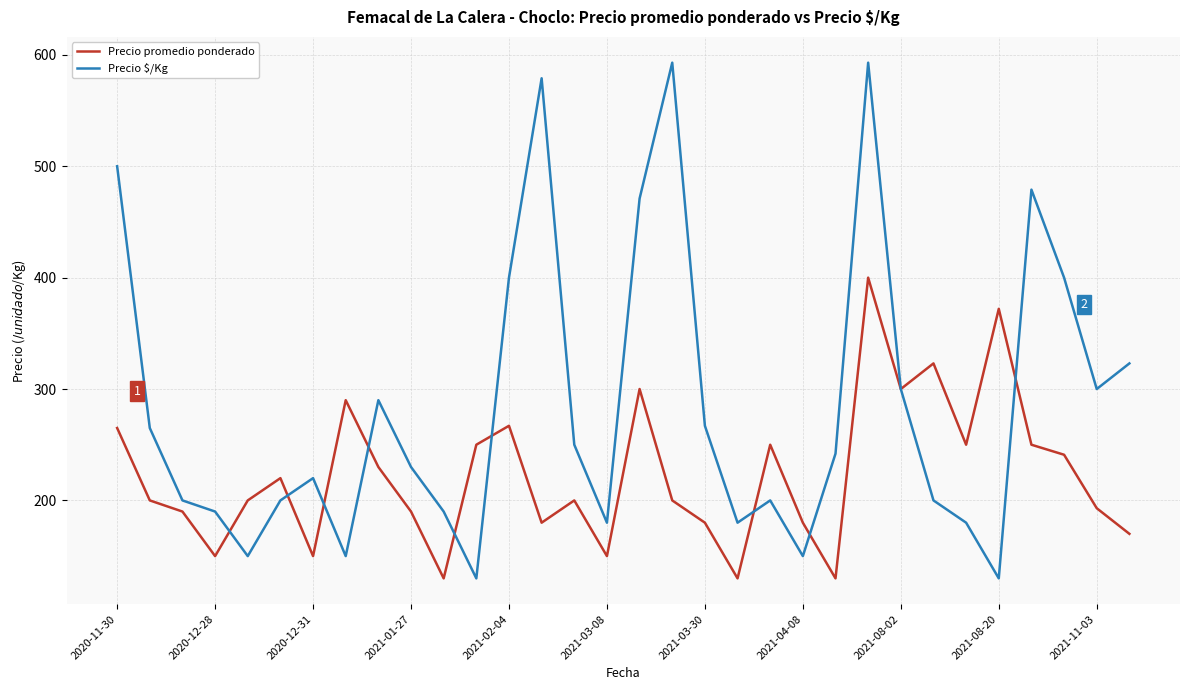

What is the smallest value displayed?

130